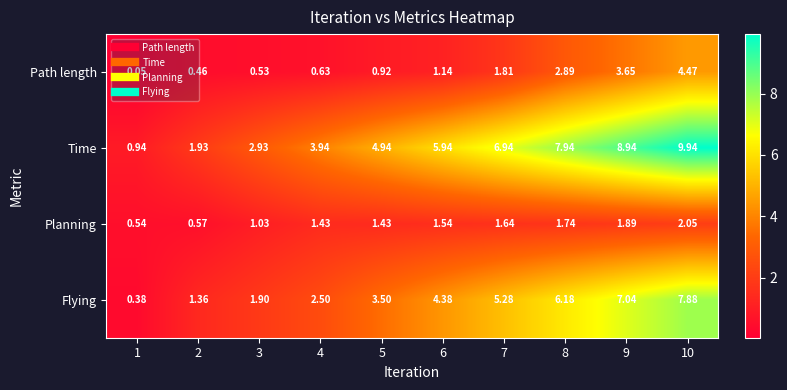

How many data points does each series have?

10